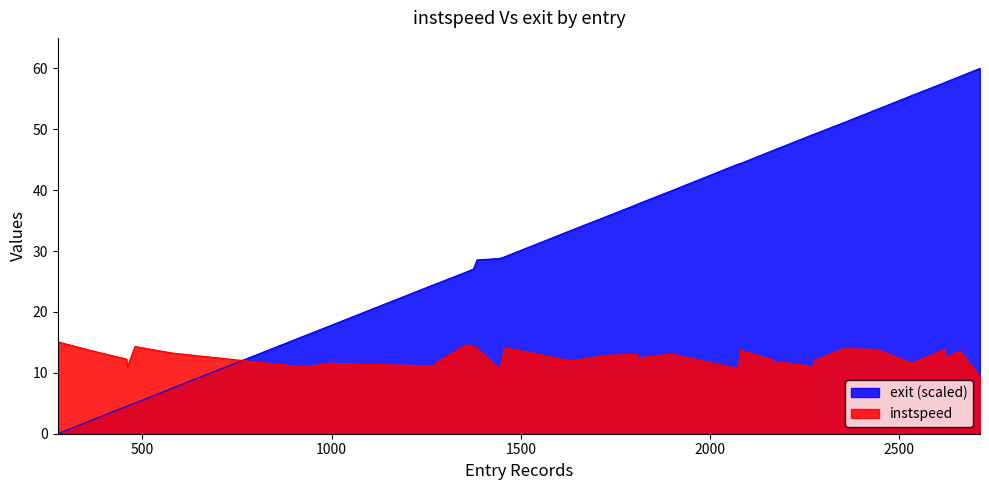

What are all the series names shown in the legend?

exit (scaled), instspeed